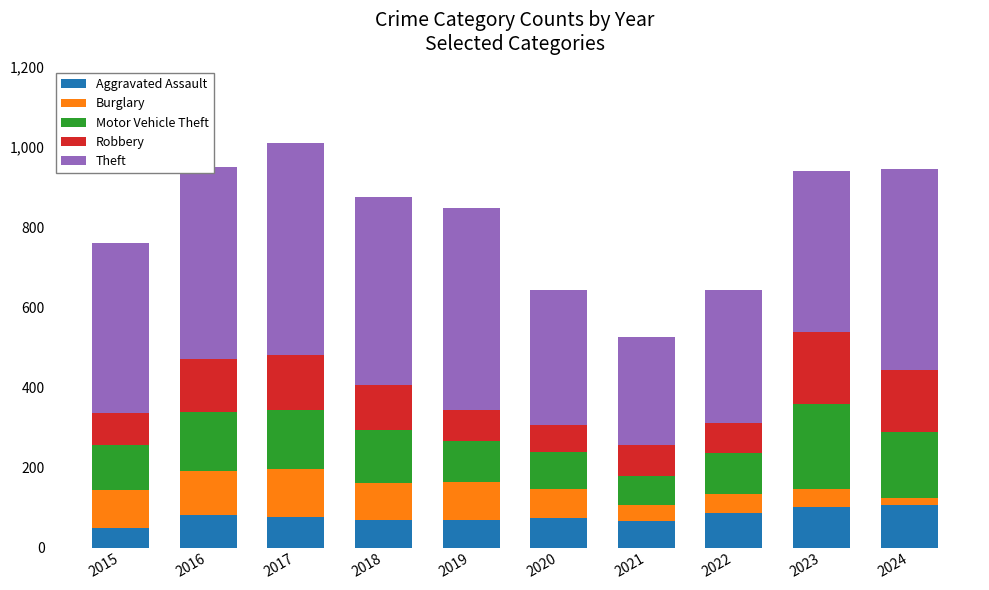

What is the total value across all series at 2019?

848